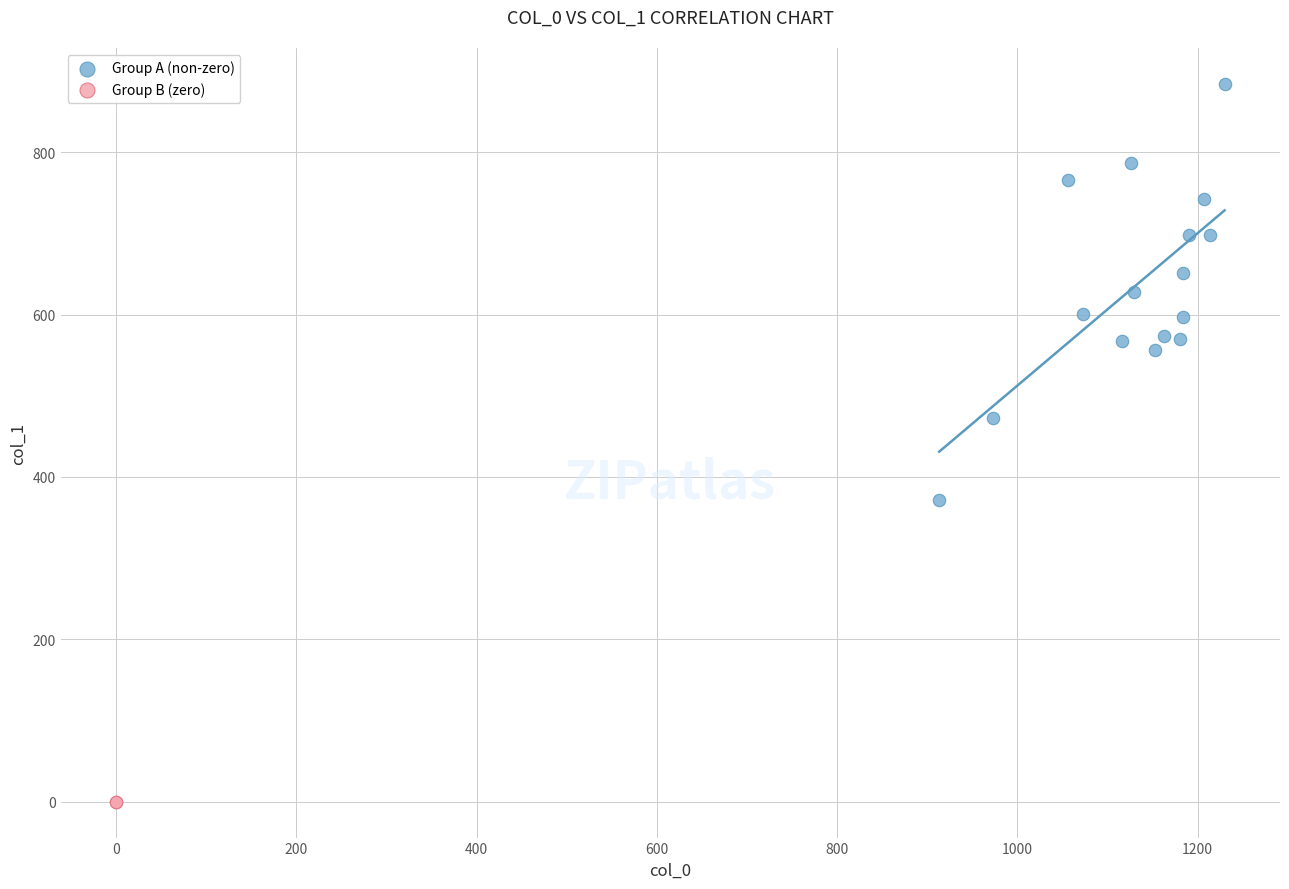

What are all the series names shown in the legend?

Group A (non-zero), Group B (zero)